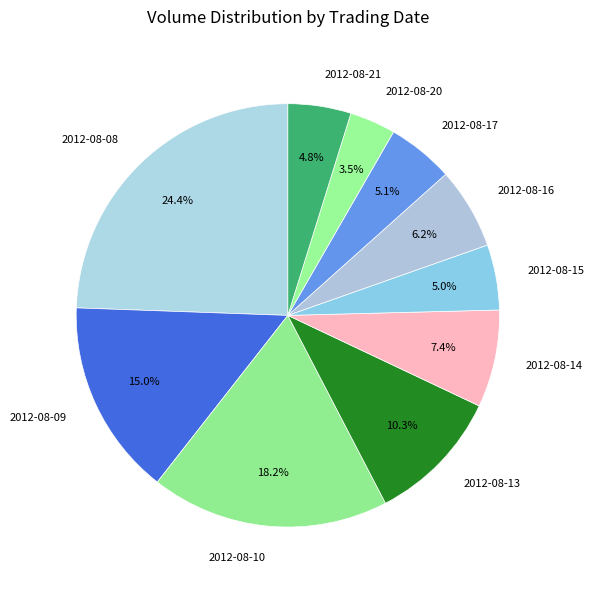

Count the number of slices in the pie.

10